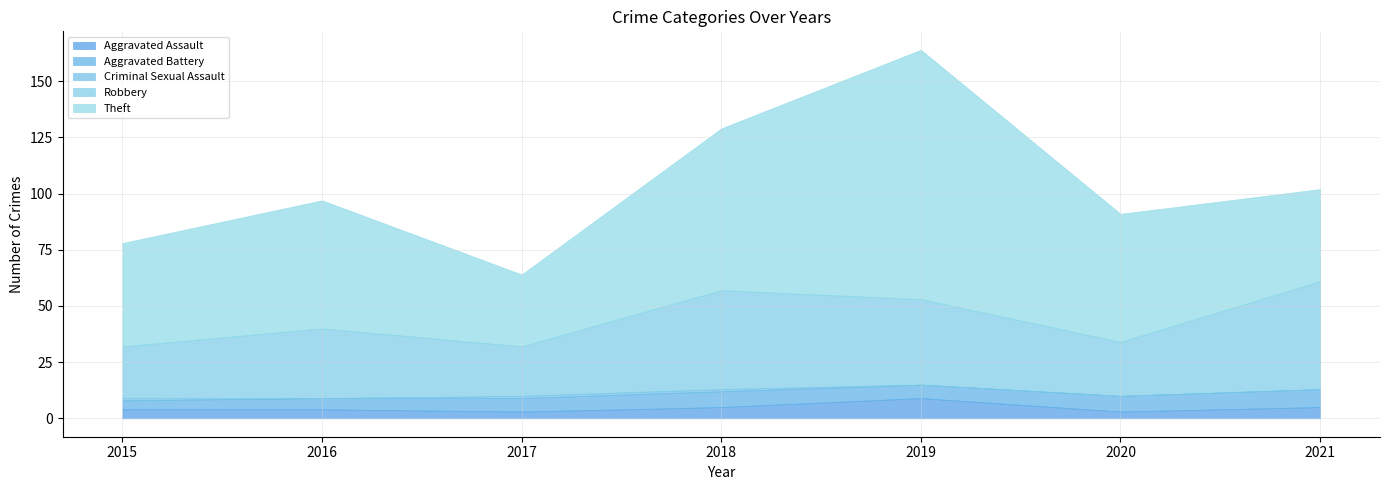

True or false: Criminal Sexual Assault has a value of 0 at 2021.

True